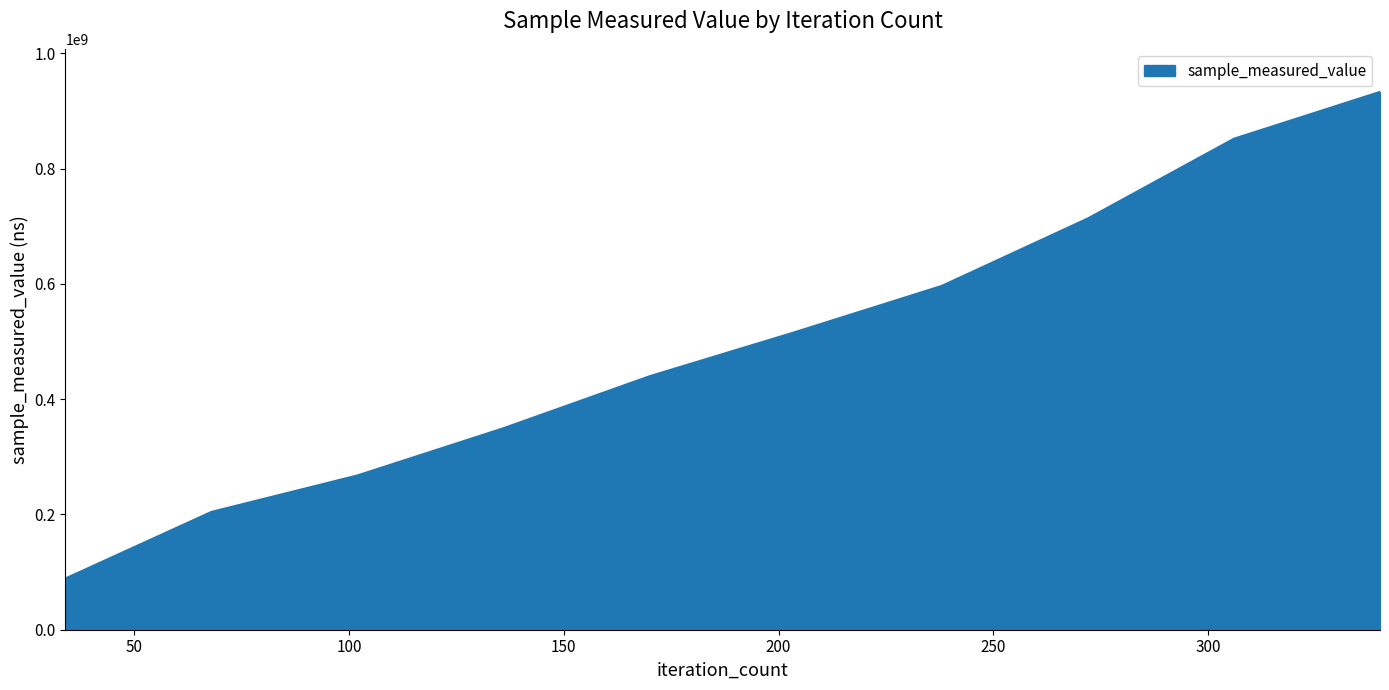

What is the smallest value displayed?

88837055